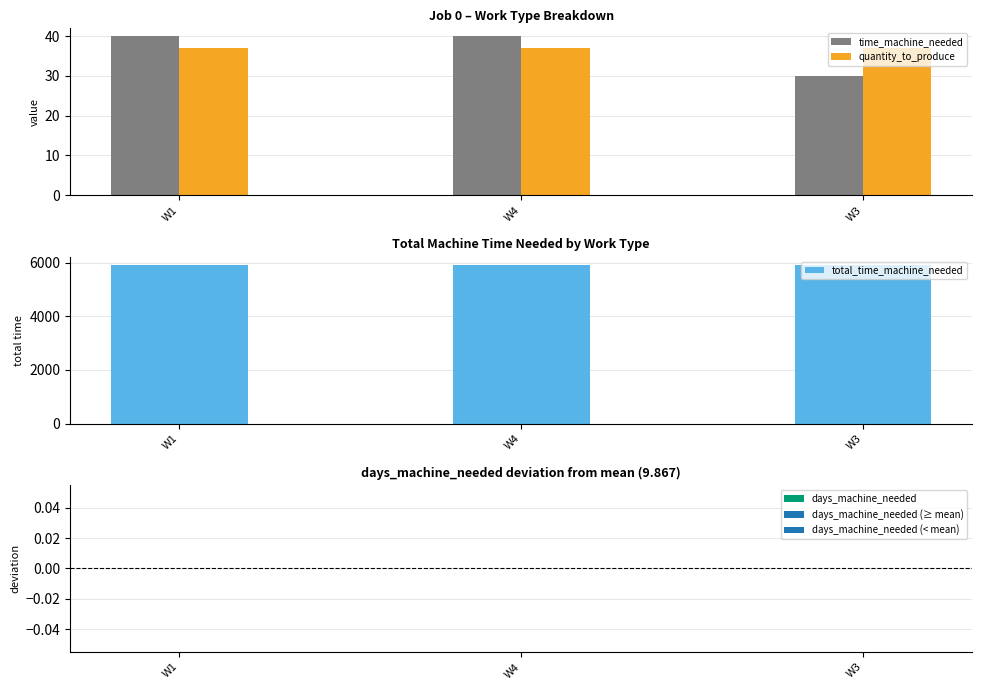

Which category has the highest value in the days_machine_needed series?

W1